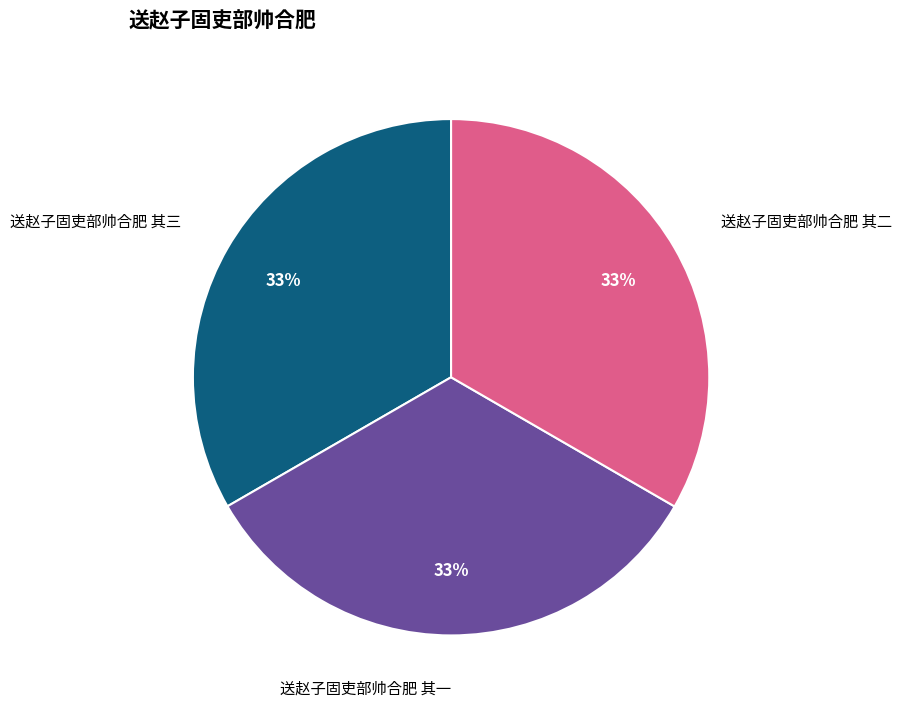

To the nearest percent, what is the combined percentage of 送赵子固吏部帅合肥 其二 and 送赵子固吏部帅合肥 其一?

67%